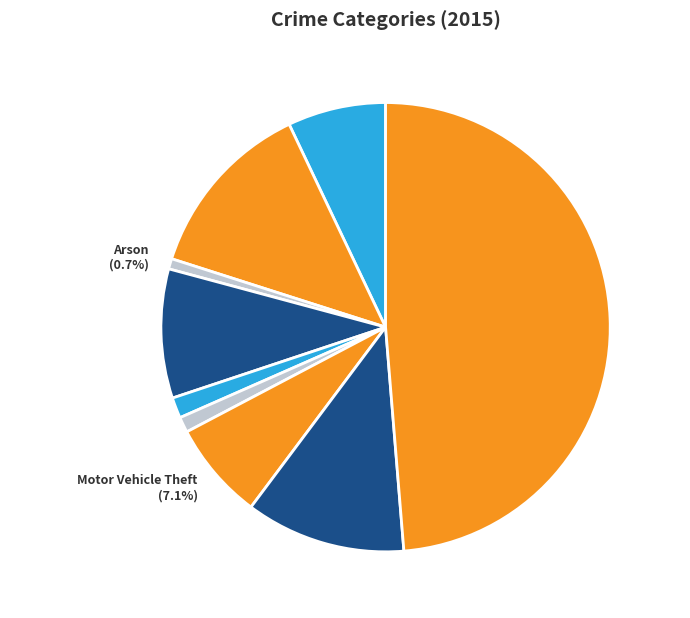

True or false: Theft accounts for 62% of the total.

False